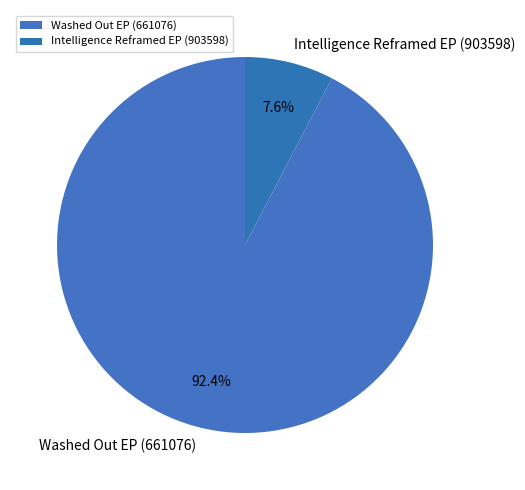

The Washed Out EP (661076) slice represents 84% of the pie. True or false?

False